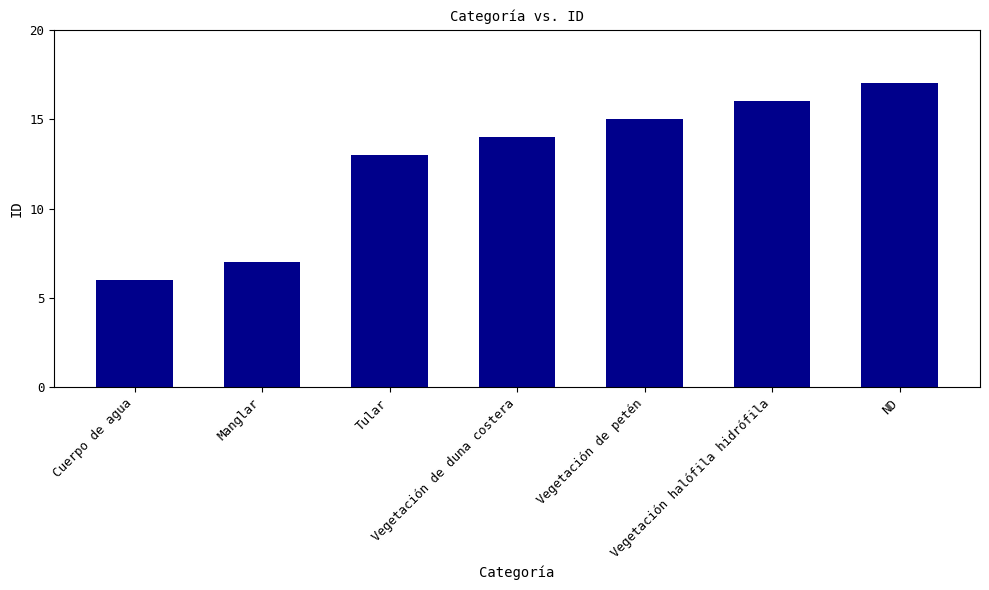

What is the ratio of the value at Vegetación de duna costera to the value at Tular?

1.1